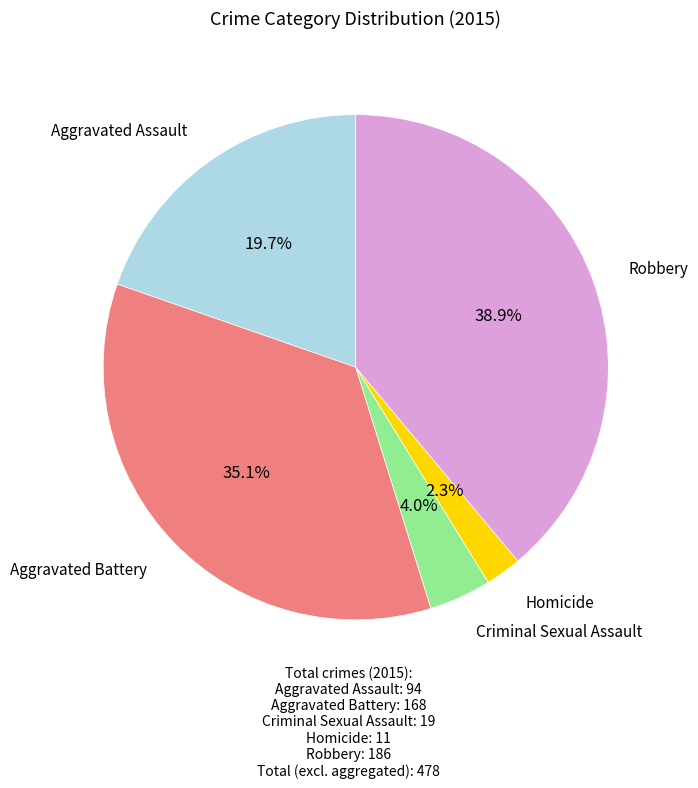

Does any single category account for the majority?

No